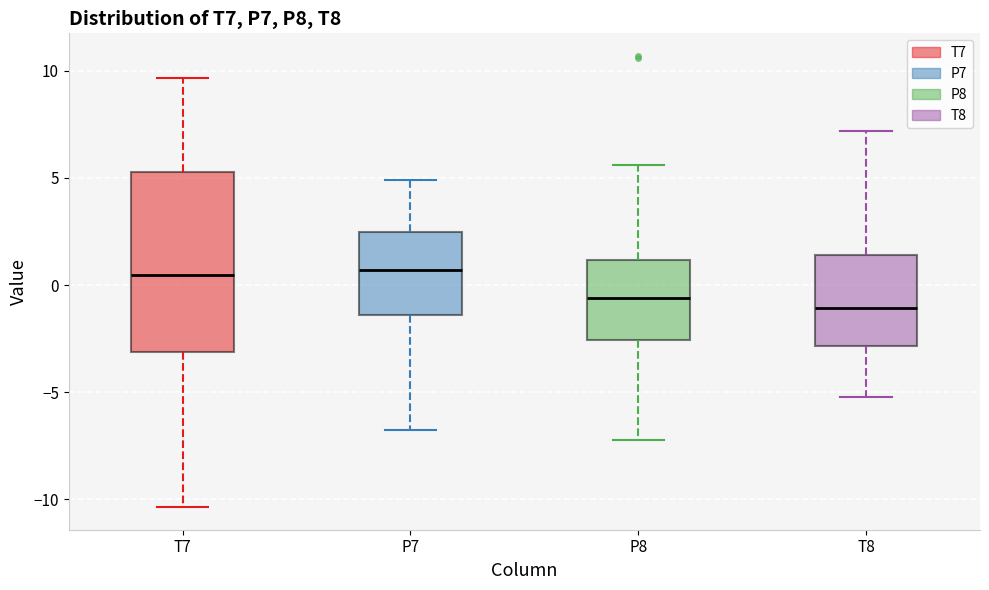

Which box is the tallest, from its lower edge to its upper edge?

T7